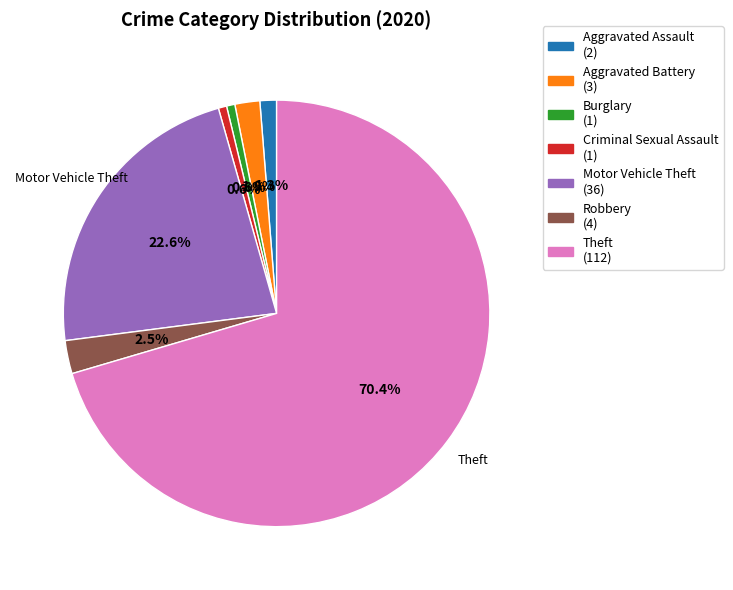

Is there any slice that represents more than half of the pie?

Yes